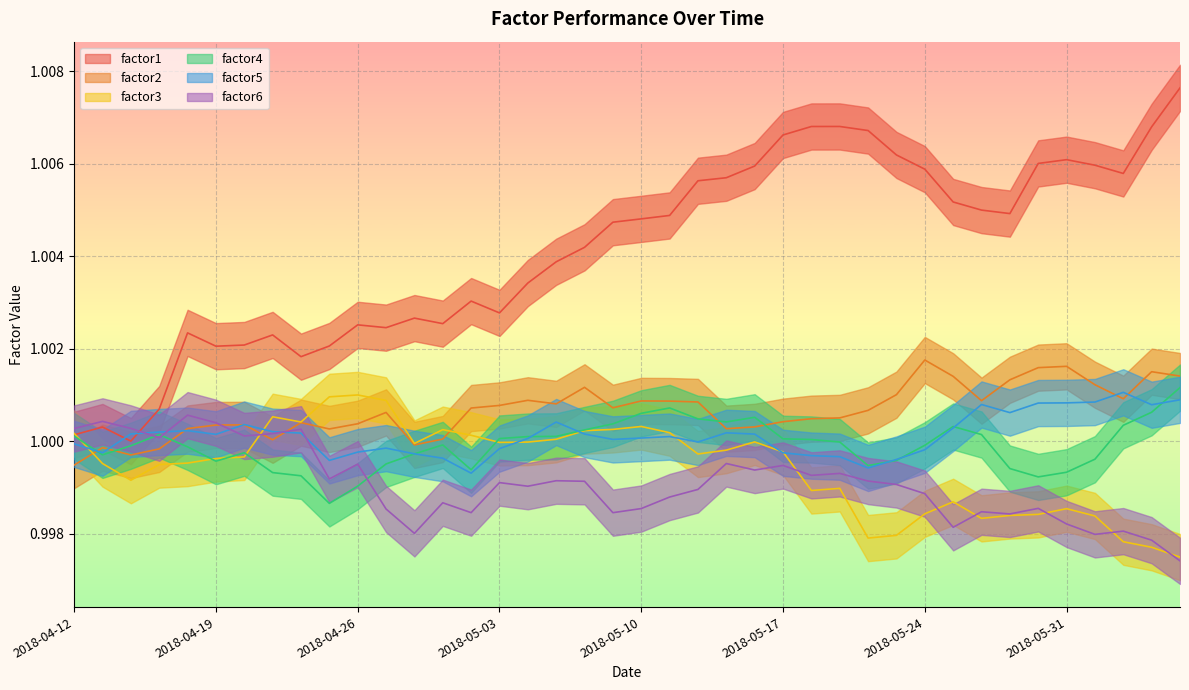

Which series changed the most between 2018-04-16 and 2018-05-28?

factor1